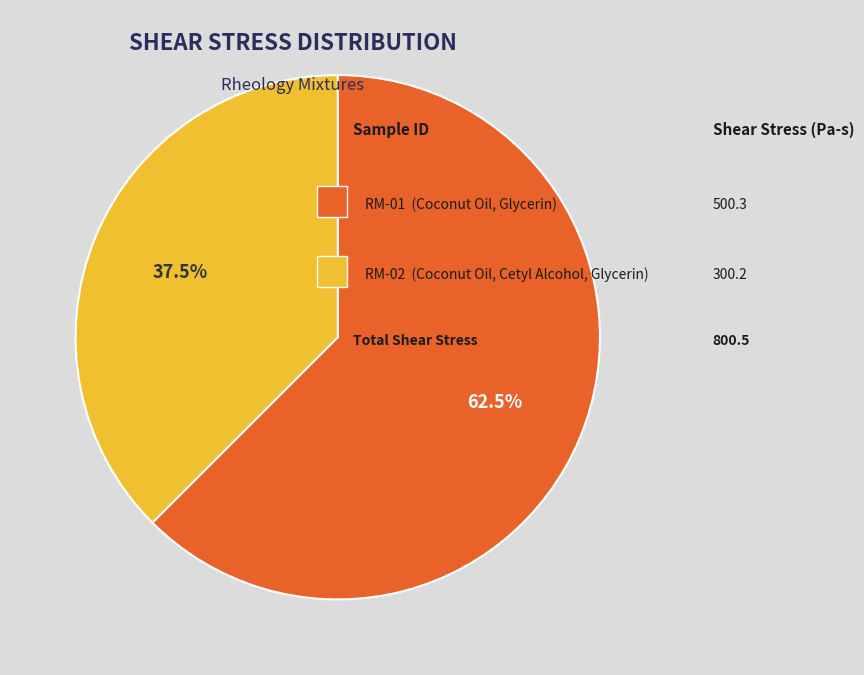

Is there any slice that represents more than half of the pie?

Yes